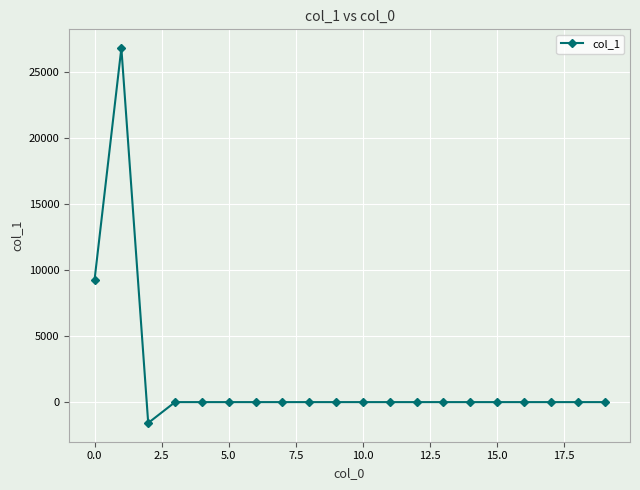

What is the minimum value shown in the chart?

-1580.5